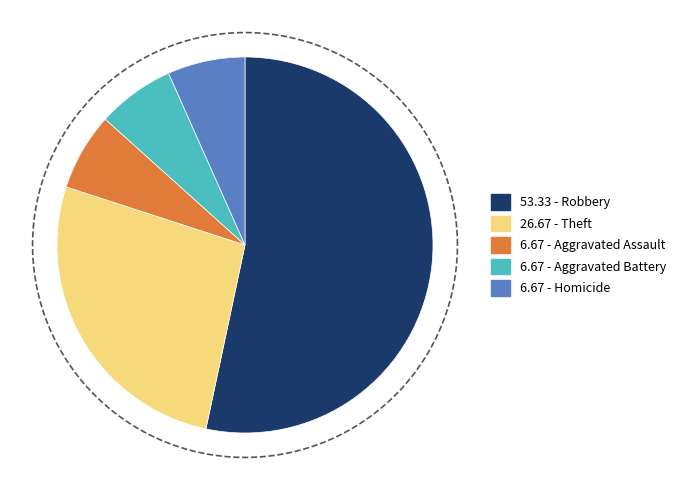

What percentage do Arson and Theft together represent?

26.7%